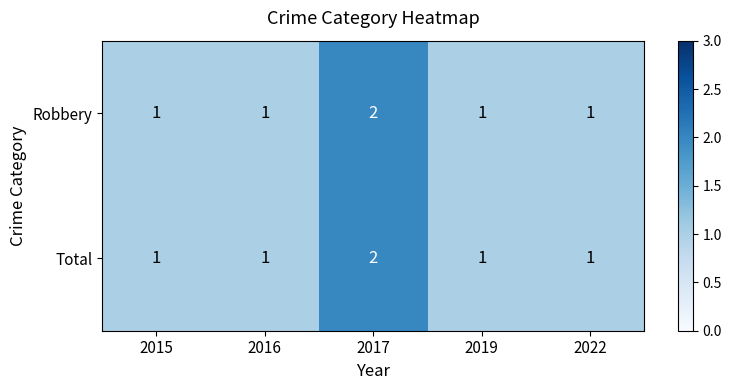

Which category has the highest value in the Robbery series?

2017